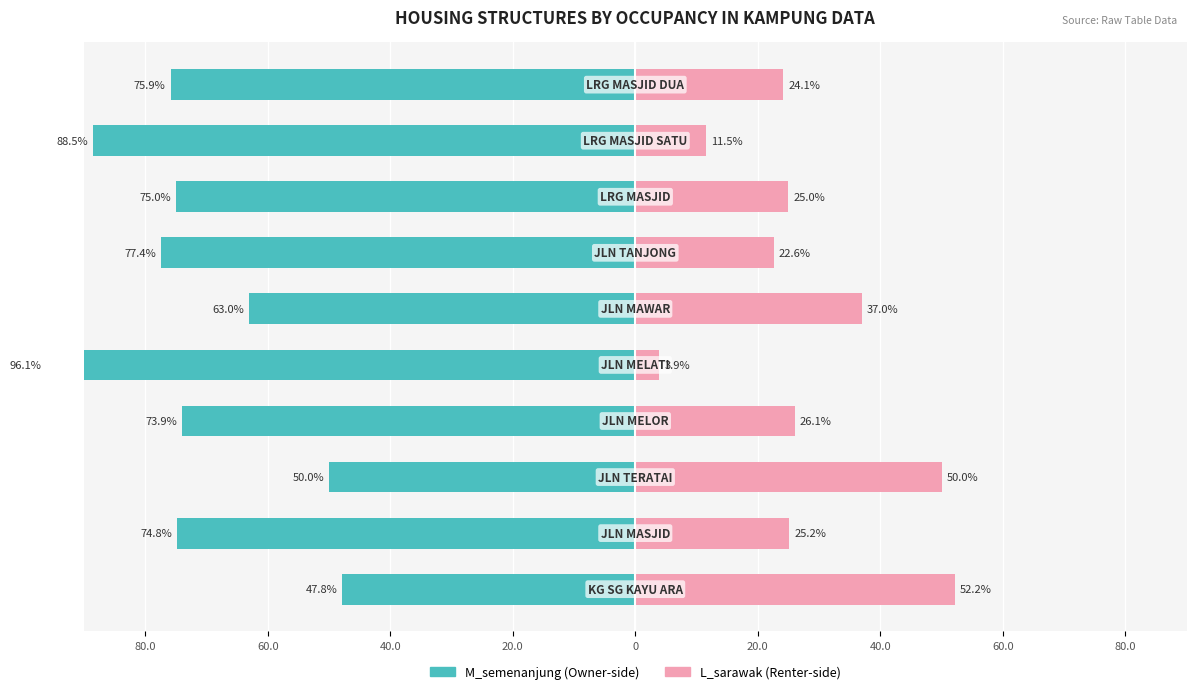

How many data points in M_semenanjung are above -74?

4